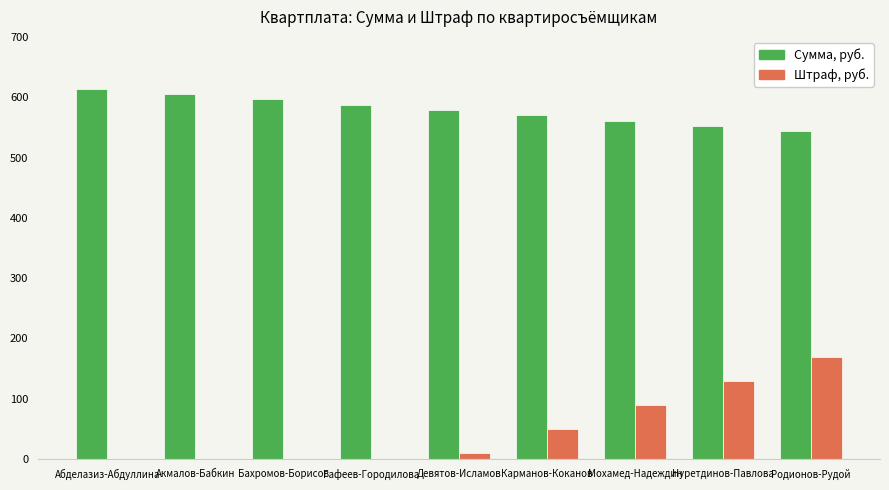

What is the greatest value displayed?

613.8